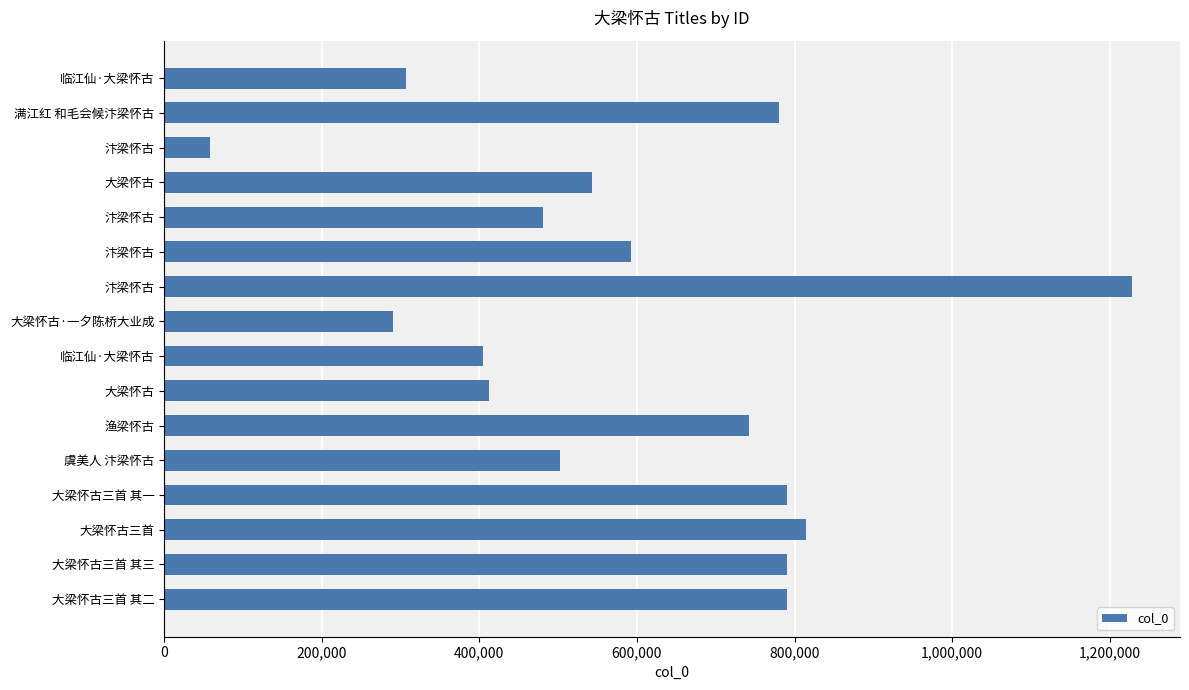

What is the difference between the maximum and second lowest values?

937740